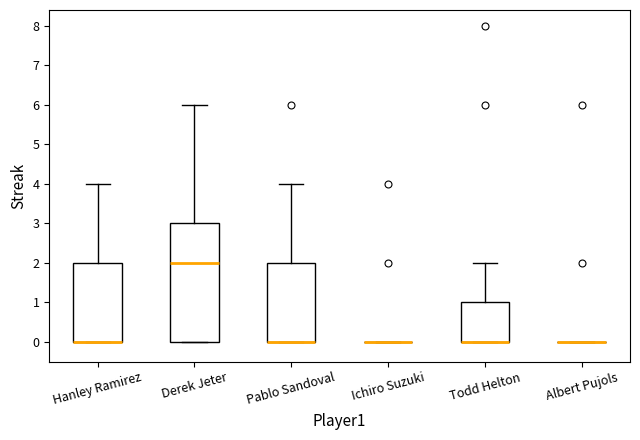

Reading left to right, transcribe this box plot: for each box, give where its median line is, the range the box spans, and where its two whiskers end, as read against the y-axis. The values are not printed on the chart, so give them approximately, as read against the axis.

Hanley Ramirez: median 0 (drawn on the box's lower edge), box 0 to 2, whiskers 0 to 4
Derek Jeter: median 2, box 0 to 3, whiskers 0 to 6
Pablo Sandoval: median 0 (drawn on the box's lower edge), box 0 to 2, whiskers 0 to 4
Ichiro Suzuki: box collapsed to a line at 0, whiskers 0 to 0
Todd Helton: median 0 (drawn on the box's lower edge), box 0 to 1, whiskers 0 to 2
Albert Pujols: box collapsed to a line at 0, whiskers 0 to 0